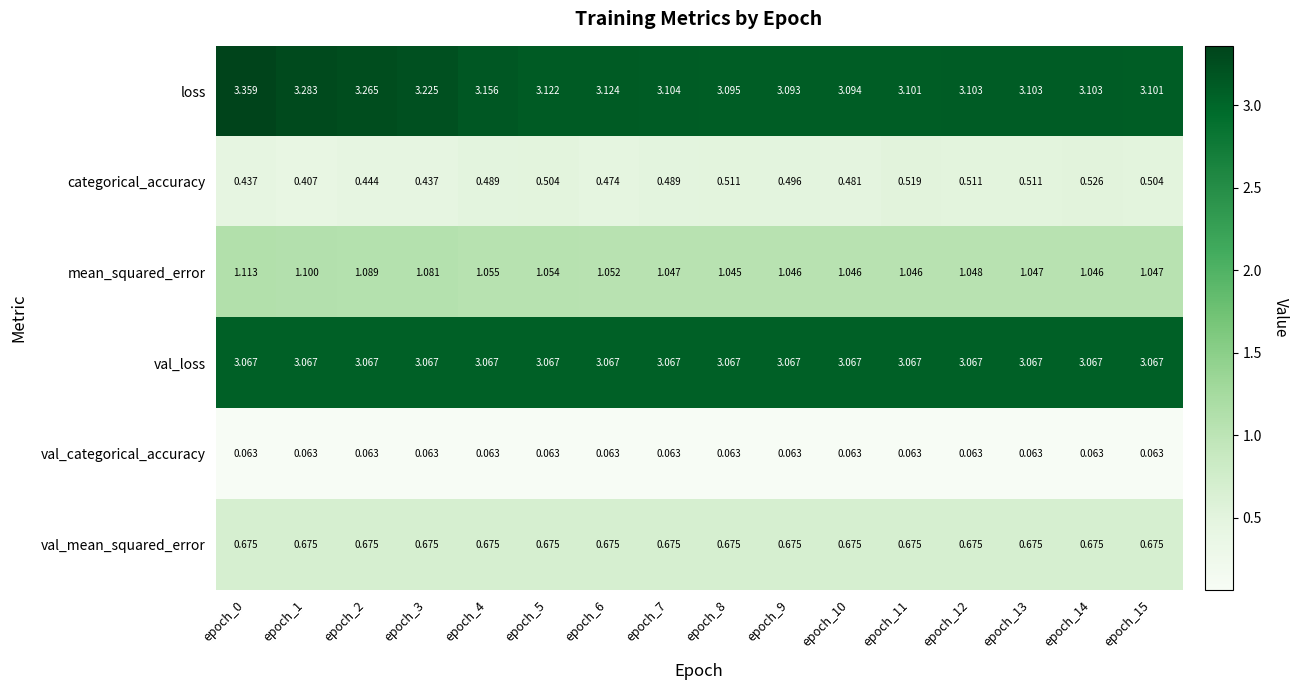

Between epoch_5 and epoch_10, which series saw the biggest shift?

loss